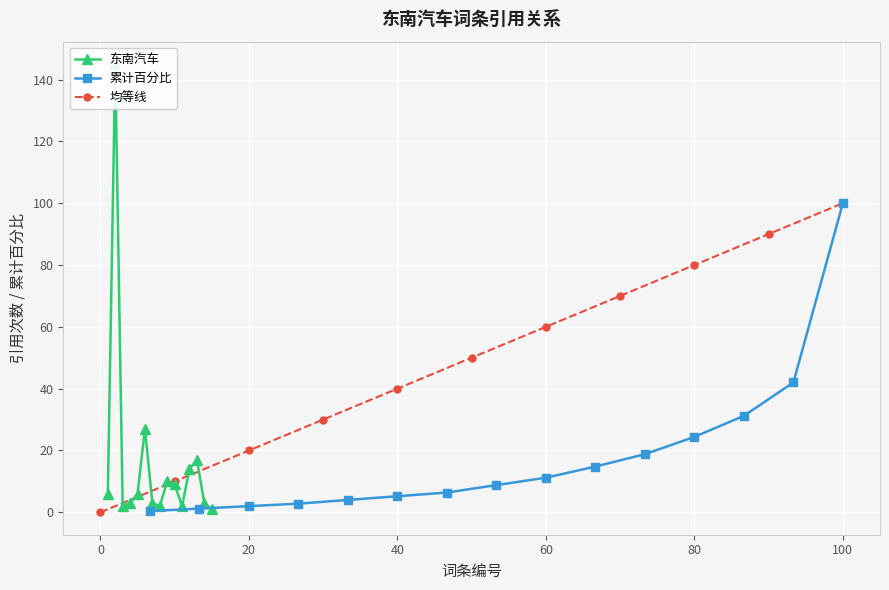

What is the highest value of the 累计百分比 series?

100.0